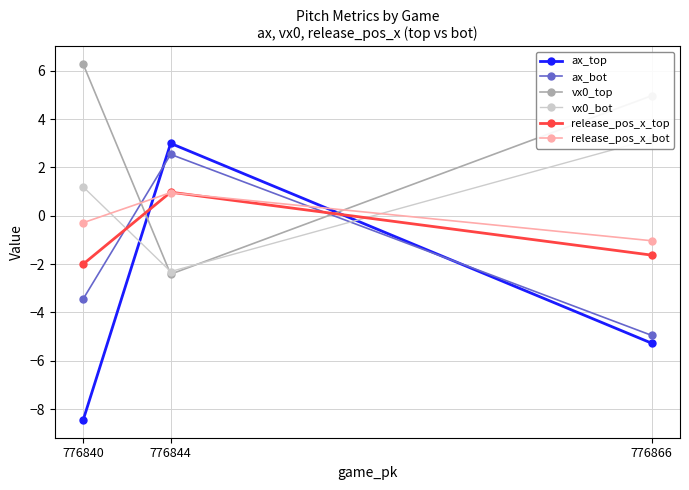

Is the value of release_pos_x_top at 776840 greater than the value of release_pos_x_bot at 776866?

No